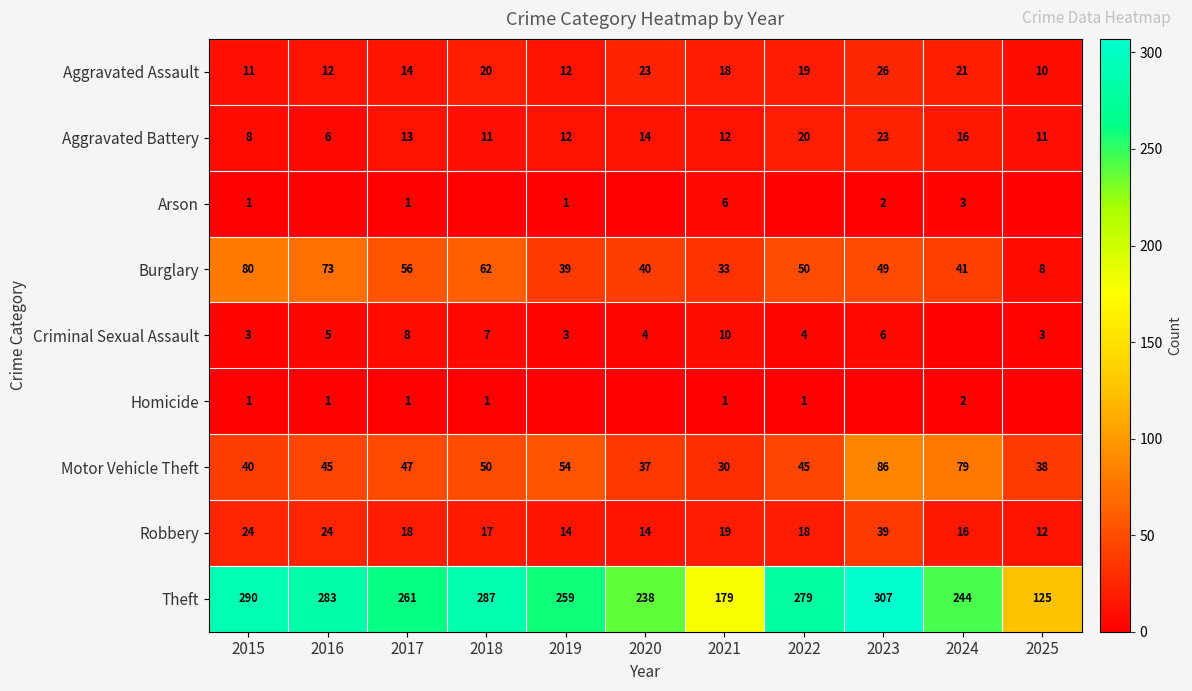

The value of Arson at 2023 is 2. True or false?

True